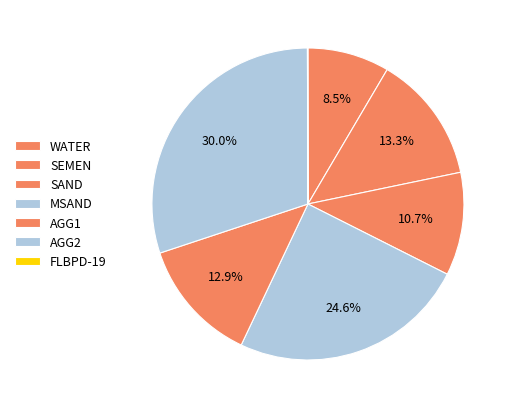

Rank the categories by value from highest to lowest.

AGG2, MSAND, SEMEN, AGG1, SAND, WATER, FLBPD-19